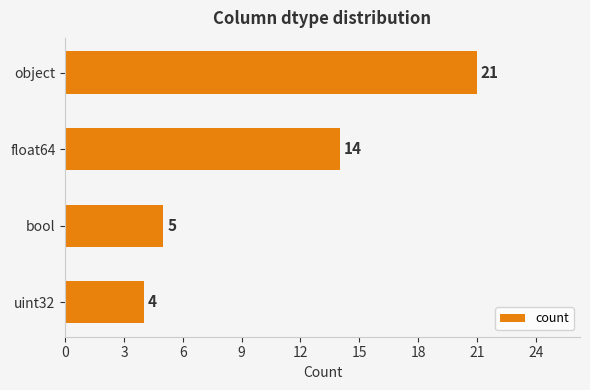

What is the change in value from float64 to uint32?

-10